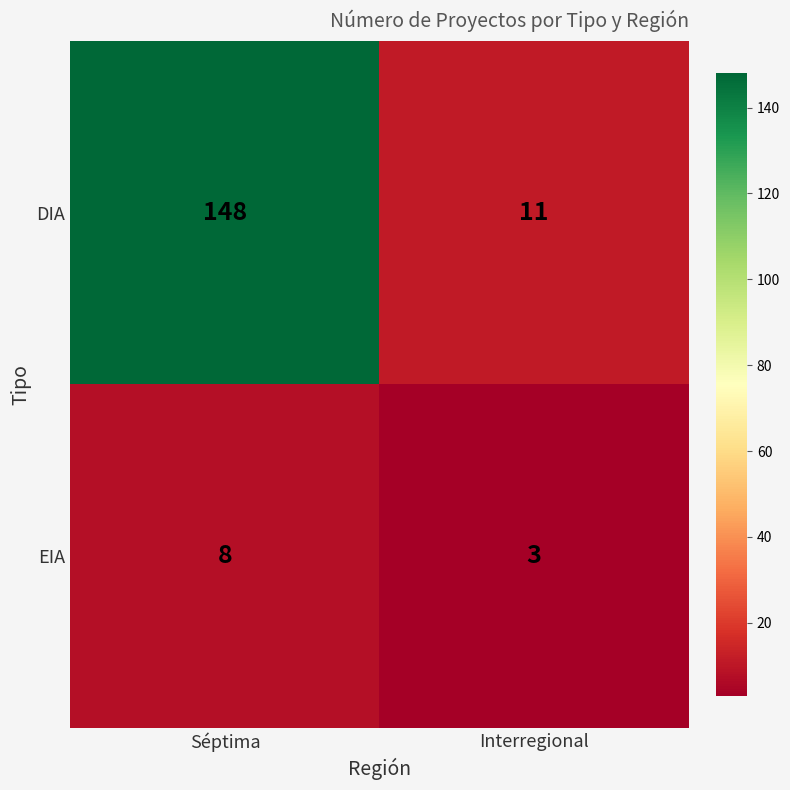

List the series in order of their peak value, highest first.

DIA, EIA